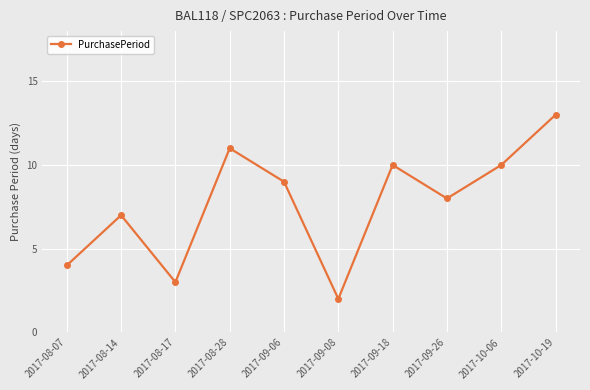

The chart shows a value of 8 at 2017-09-26. True or false?

True